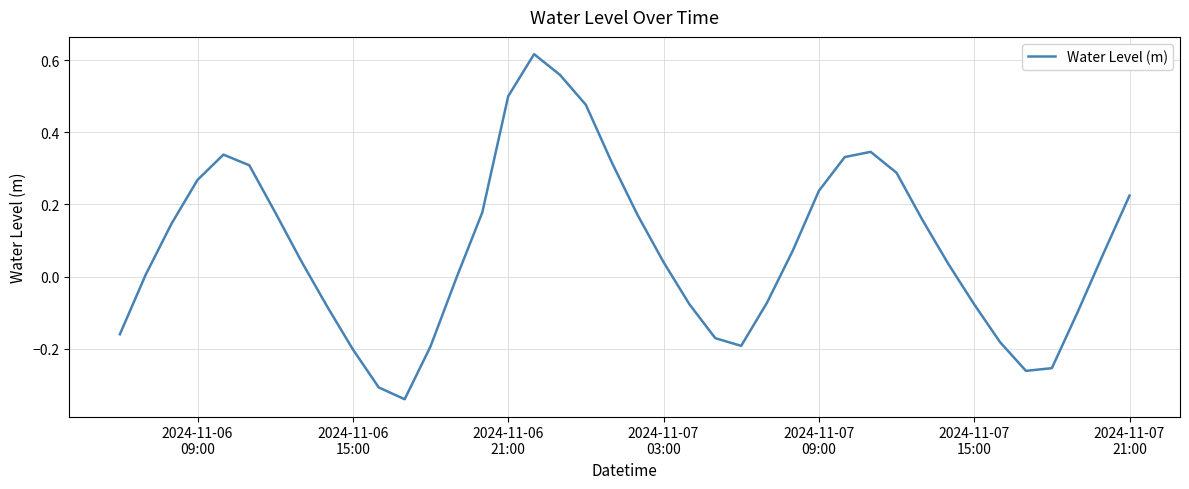

Does the chart display data point markers on the line(s)?

No